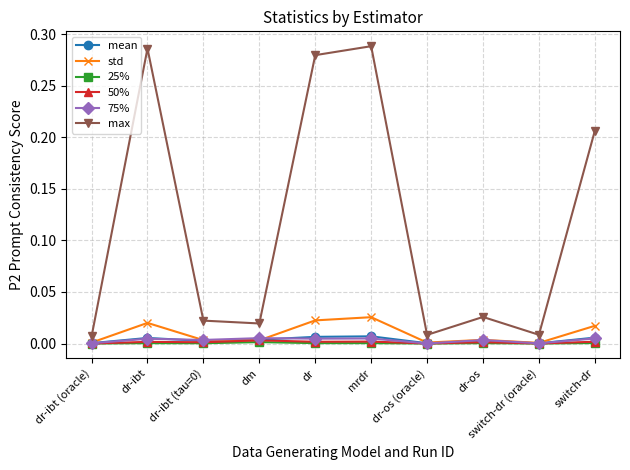

The value of 25% at dr-ibt is 0.0. True or false?

True